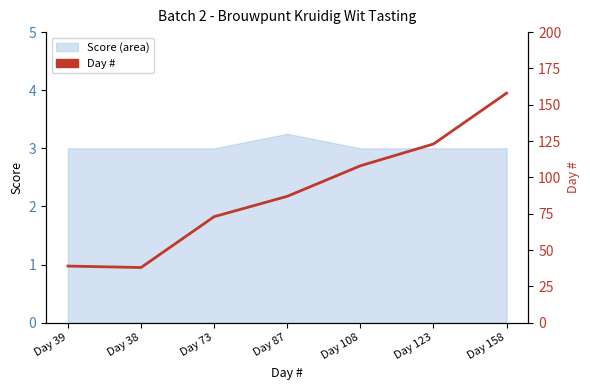

What position from the left is Day 38?

2